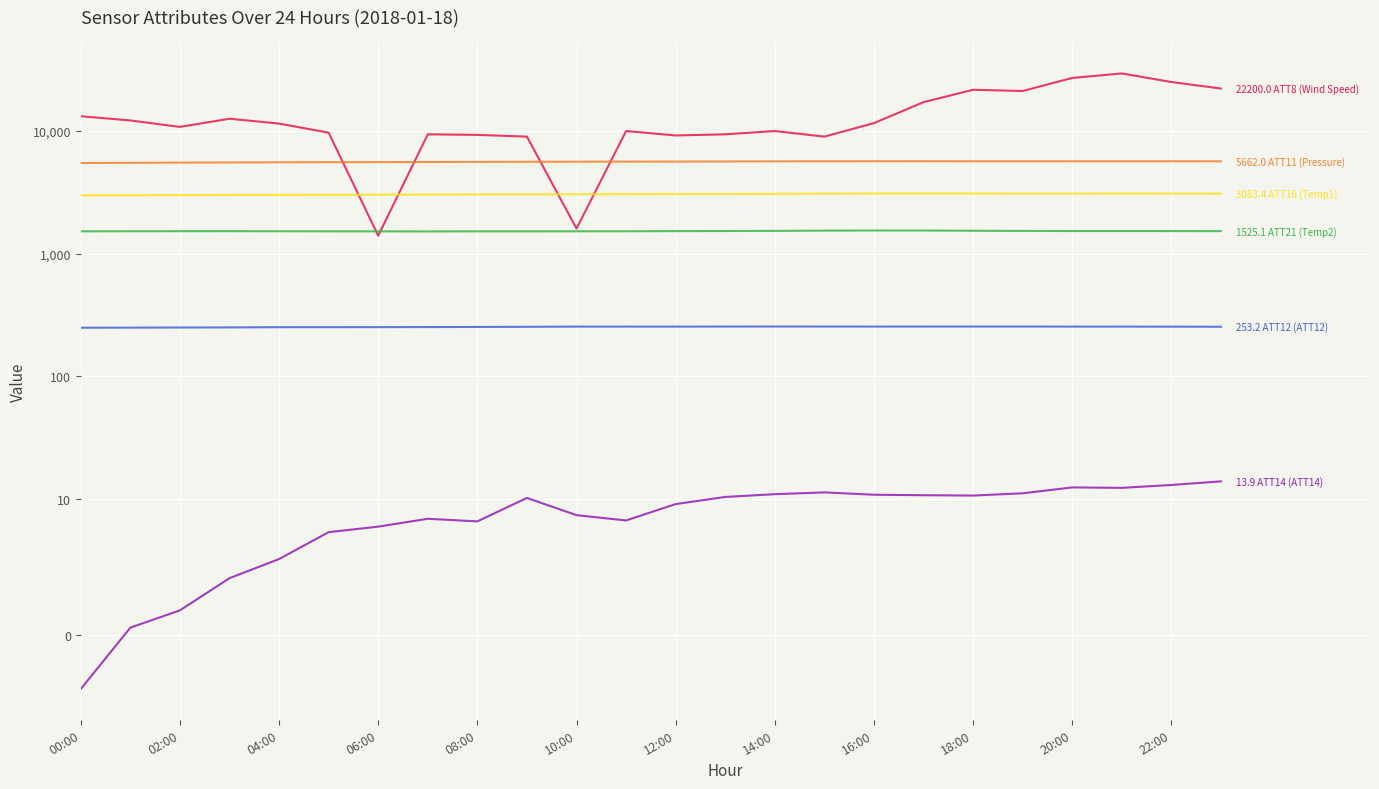

What is the average value of the ATT21 (Temp2) series?

1526.7